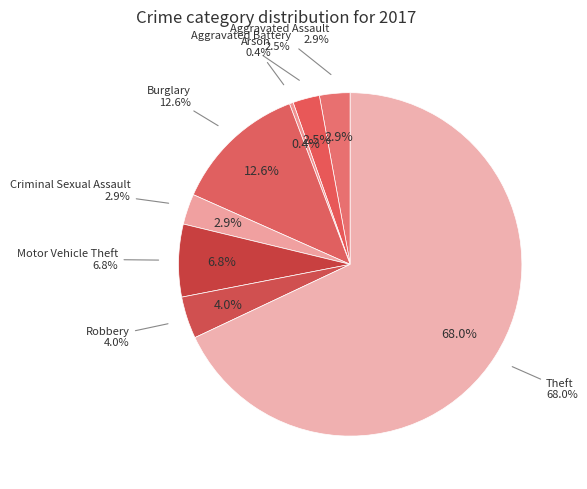

What portion of the pie excludes Robbery?

96.0%